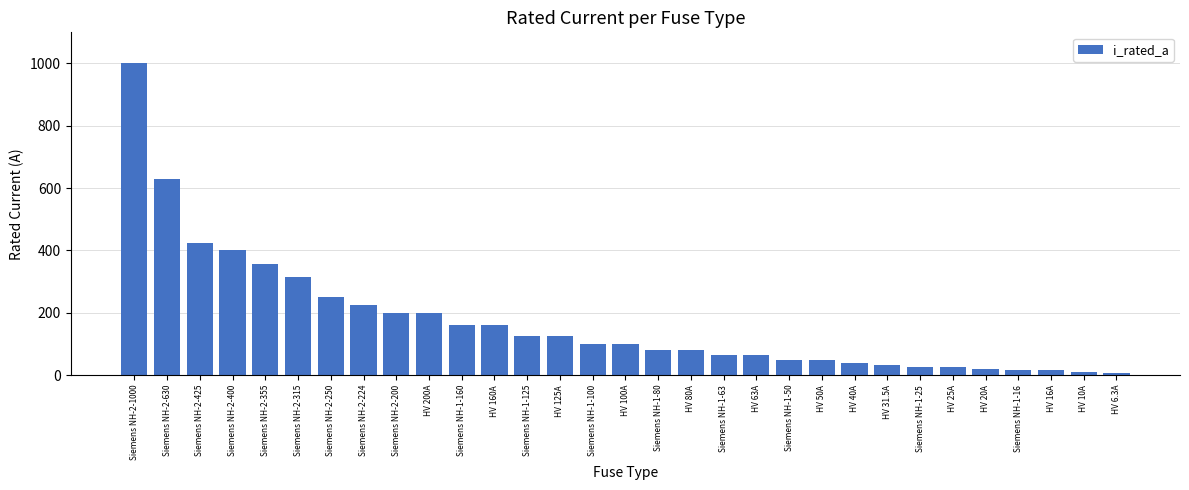

What is the difference between the maximum and minimum values?

993.7